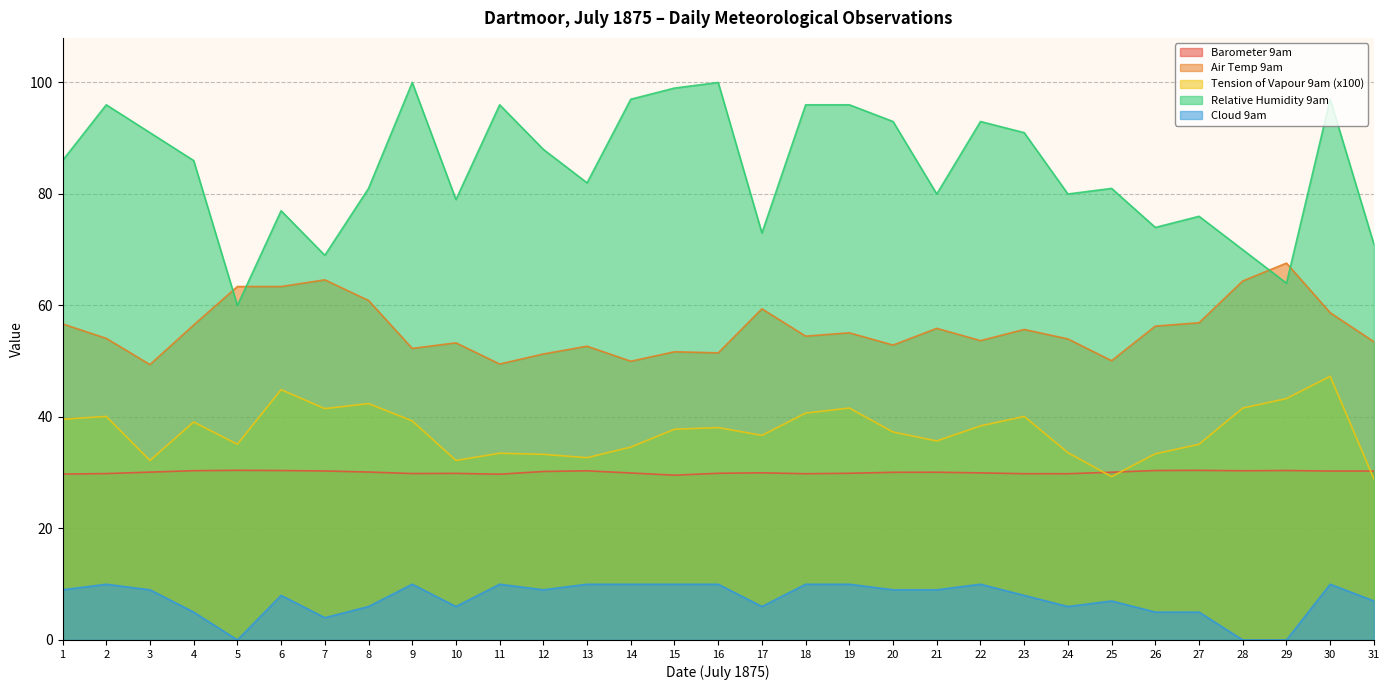

Which series has the widest spread of values?

Relative Humidity 9am